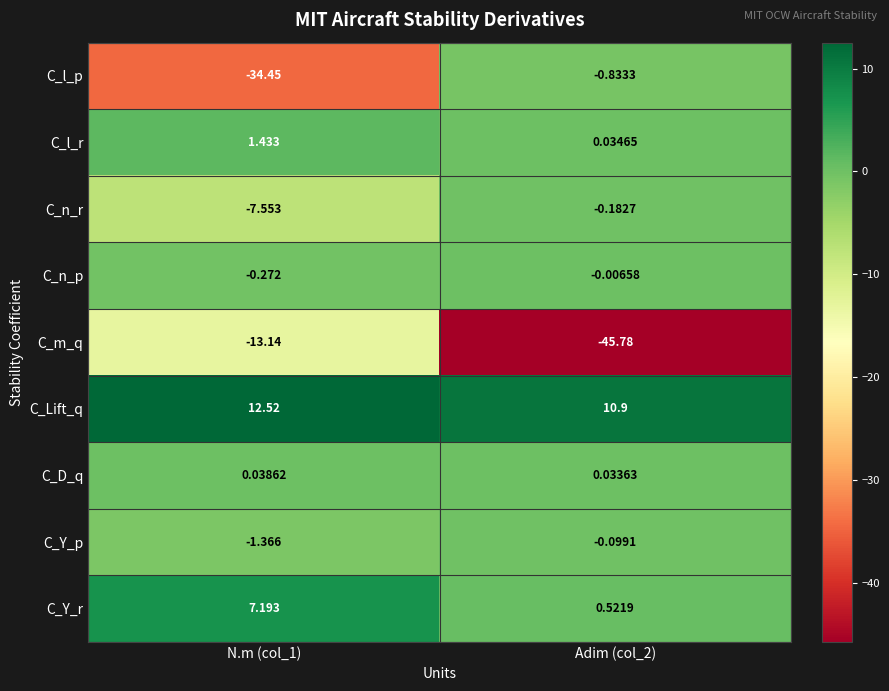

Rank the series by their maximum value, from highest to lowest.

C_Lift_q, C_Y_r, C_l_r, C_D_q, C_n_p, C_Y_p, C_n_r, C_l_p, C_m_q